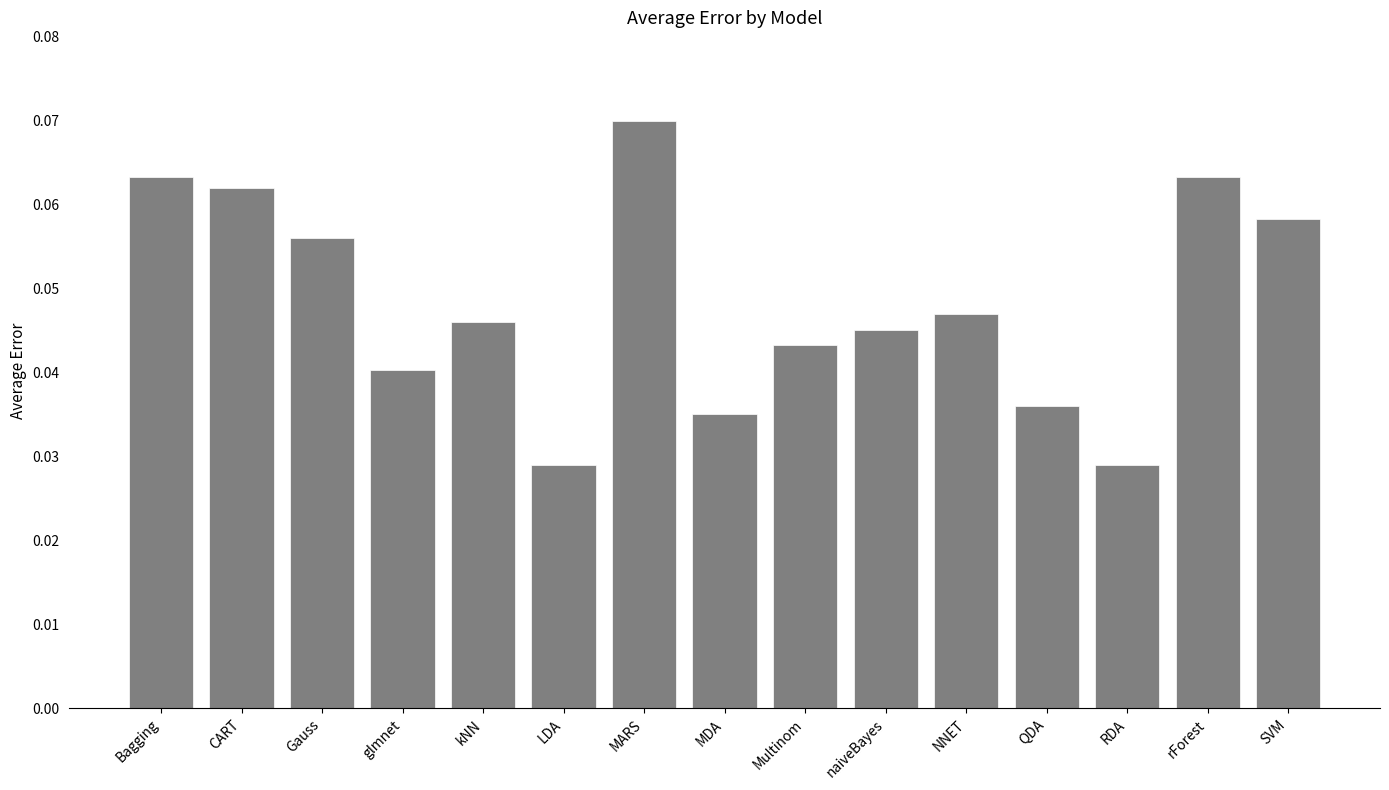

Which label corresponds to the largest value in the chart?

MARS